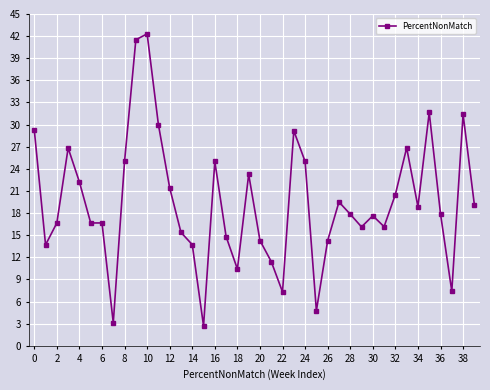

True or false: the data has more than 0 interior local peaks.

True